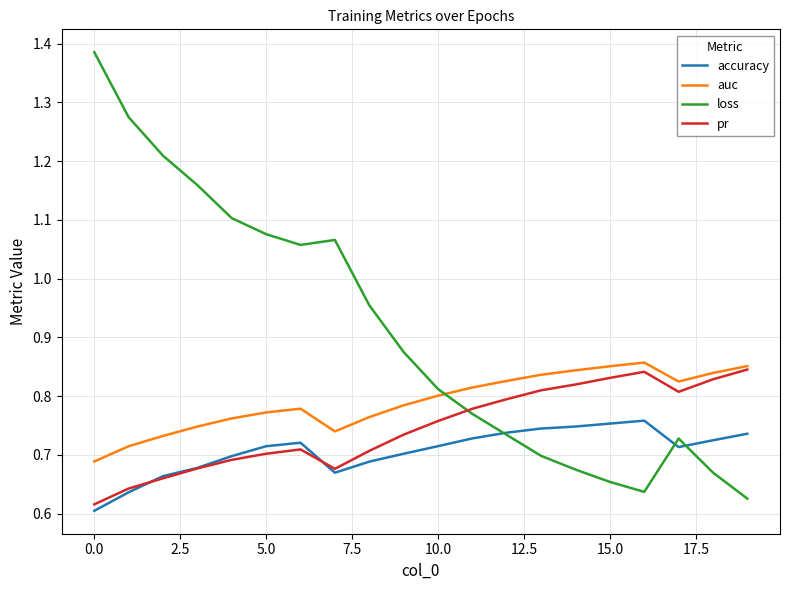

True or false: loss and pr cross at least once.

True